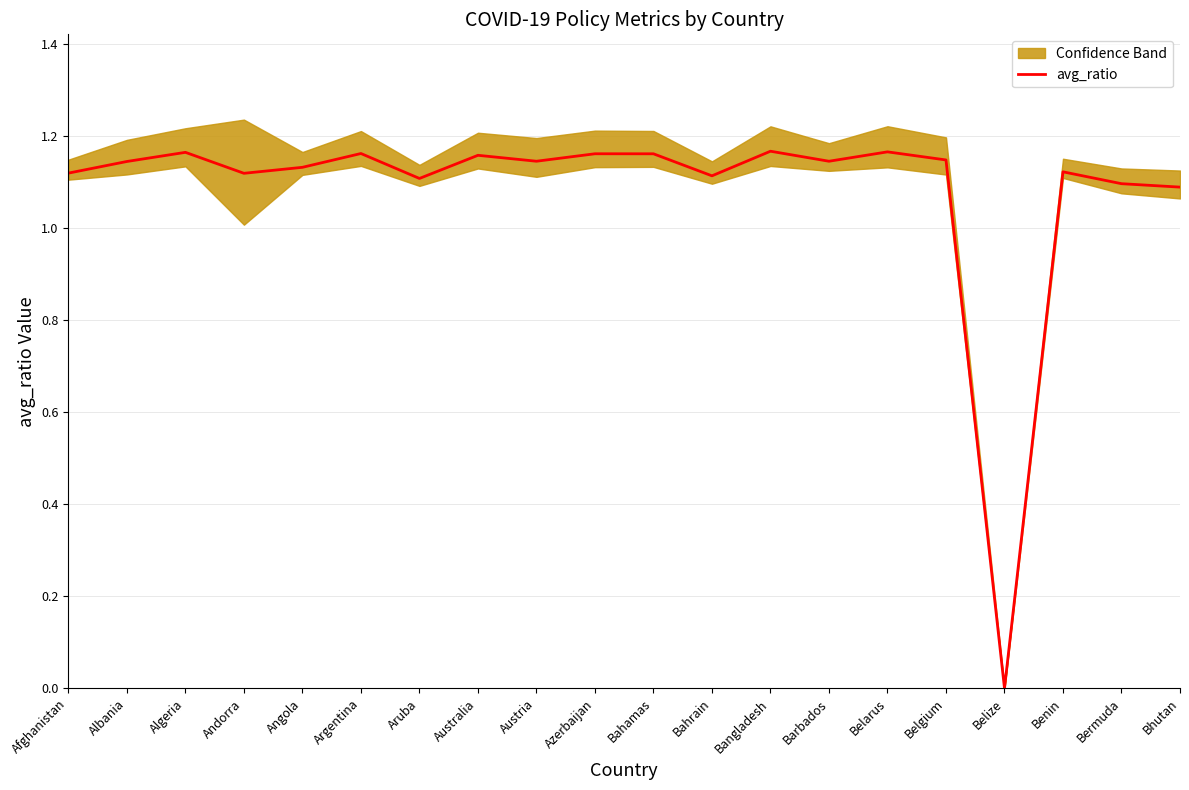

At which label is the value closest to 0?

Belize